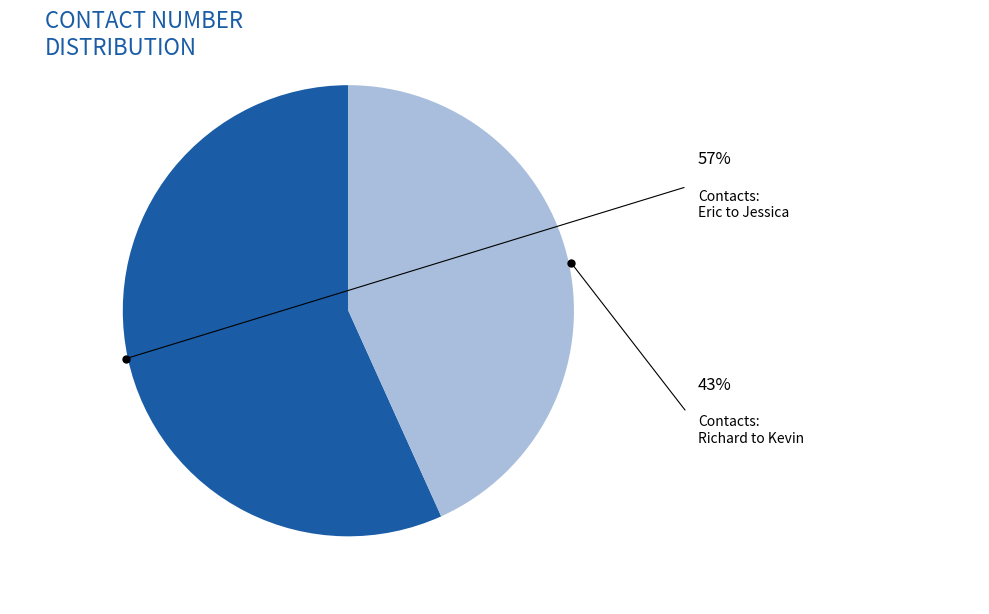

Is there any slice that represents more than half of the pie?

Yes